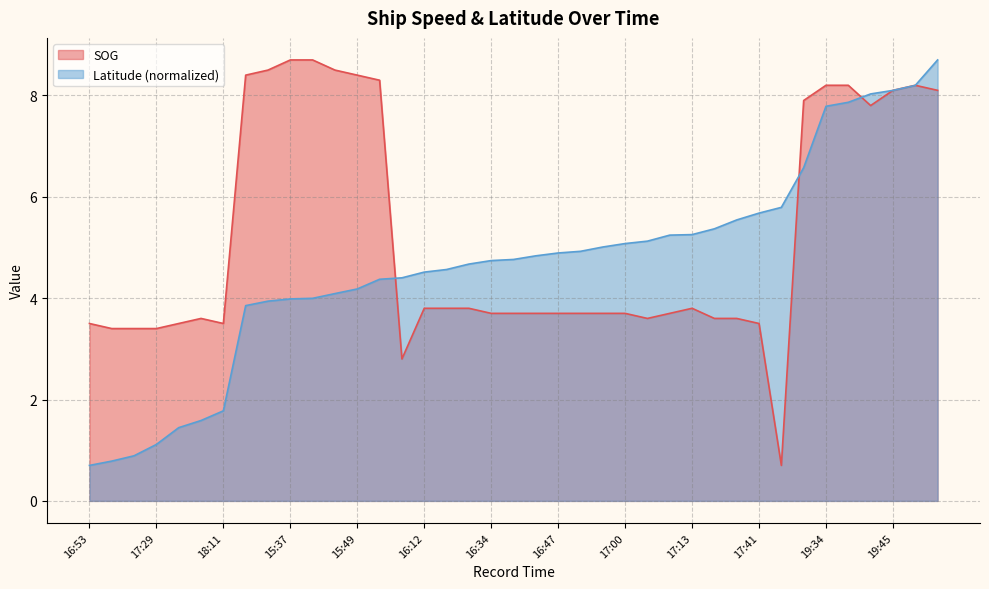

What is the sum of all SOG values?

202.9